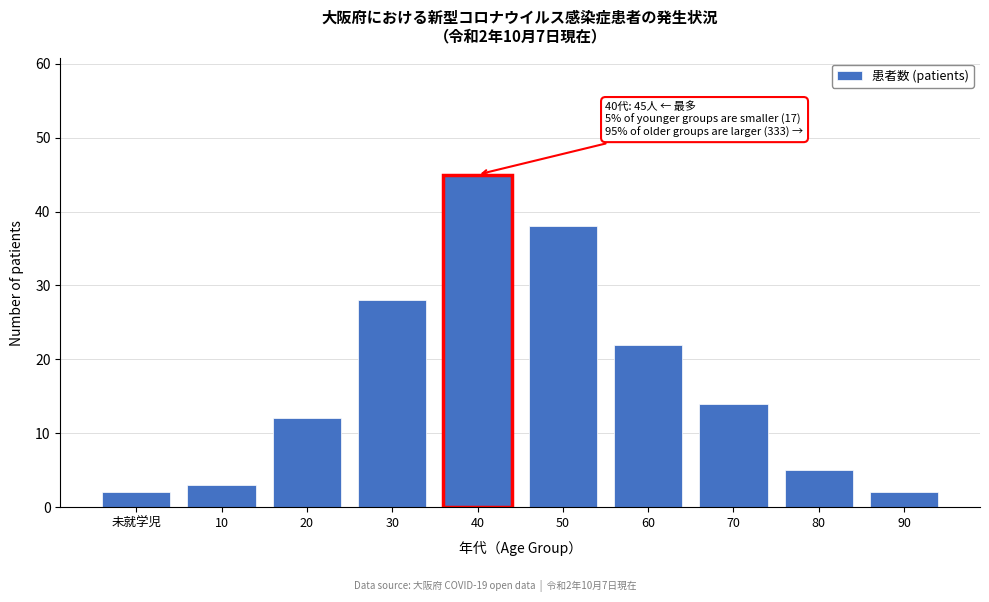

Reading left to right, what are all the values shown in this chart?

2	3	12	28	45	38	22	14	5	2